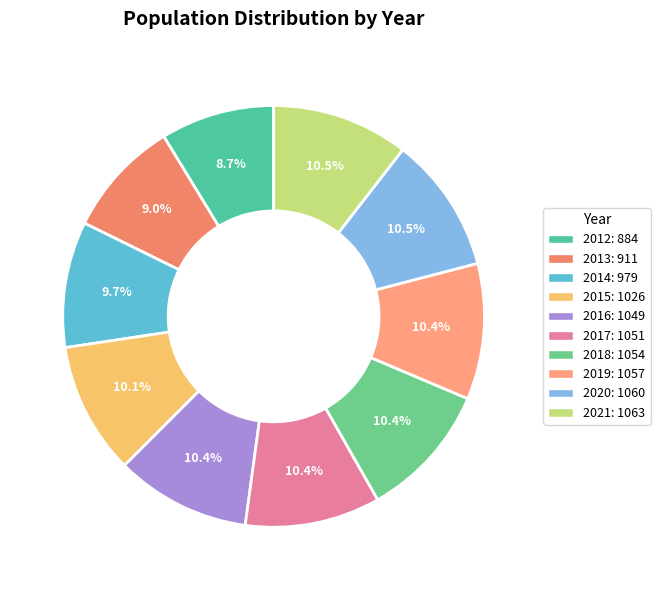

Rank the categories by value from lowest to highest.

2012, 2013, 2014, 2015, 2016, 2017, 2018, 2019, 2020, 2021